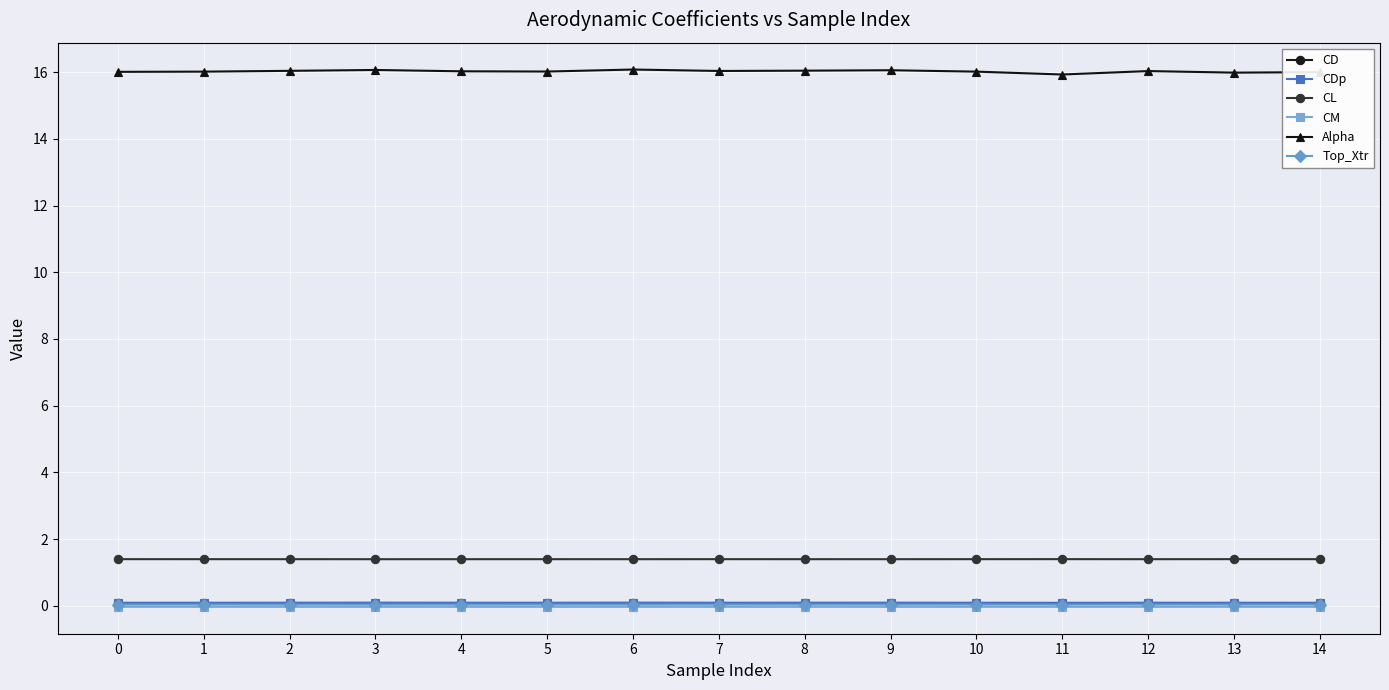

True or false: CD has more than 1 interior local peaks.

True